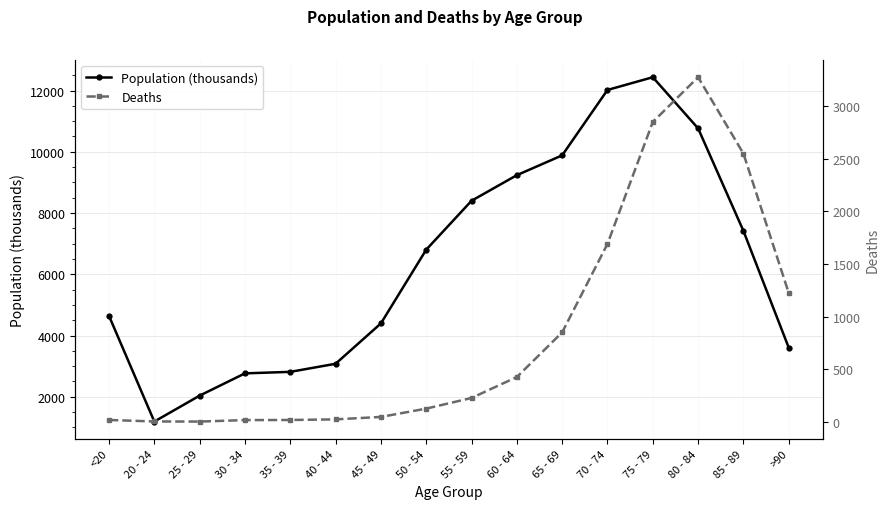

In Population (thousands), how many points are higher than both neighbors (excluding endpoints)?

1